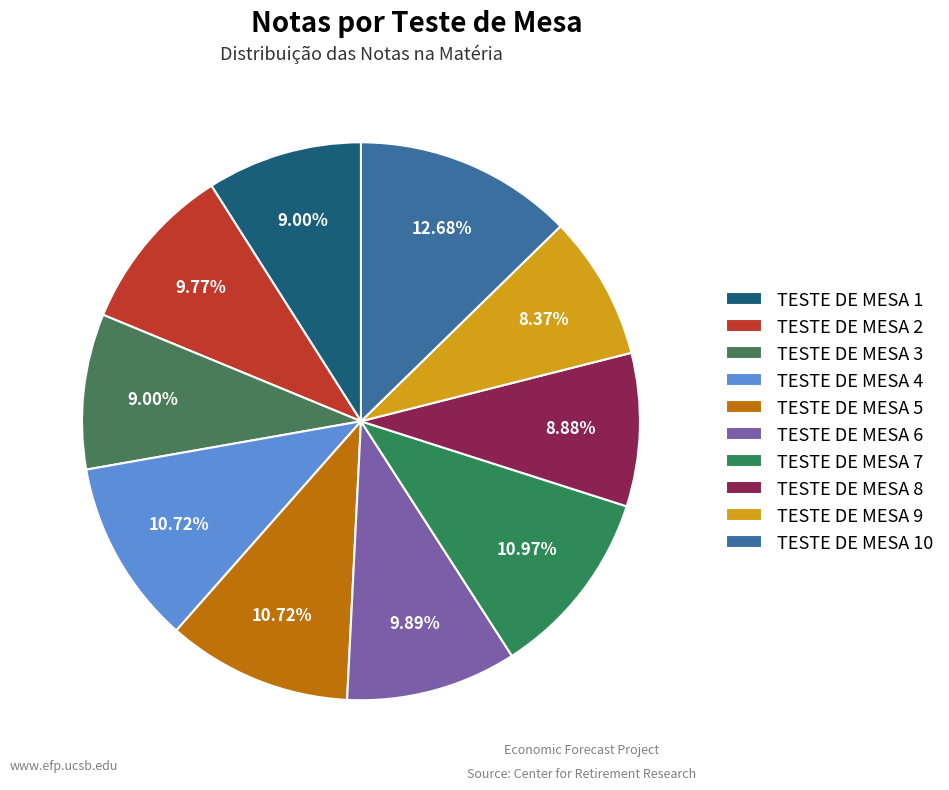

What portion of the pie excludes TESTE DE MESA 9?

91.6%